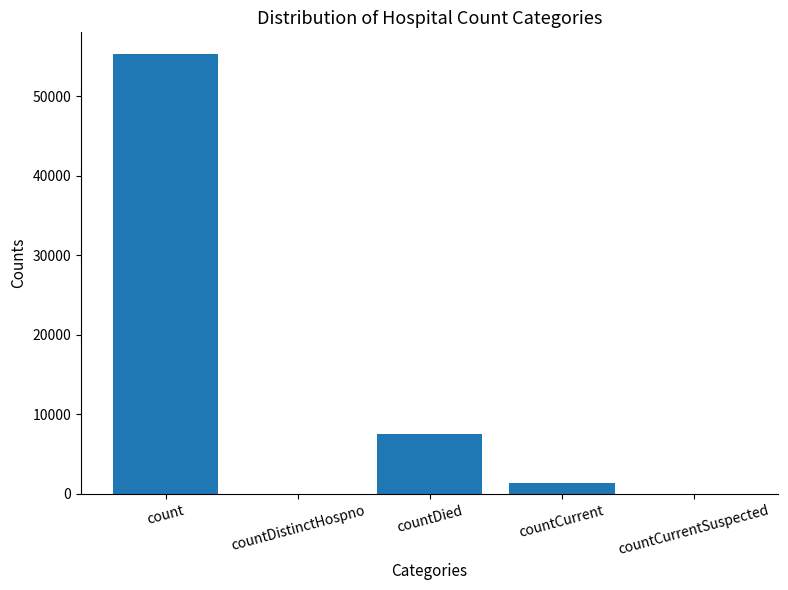

True or false: the data shows 83708 at count.

False